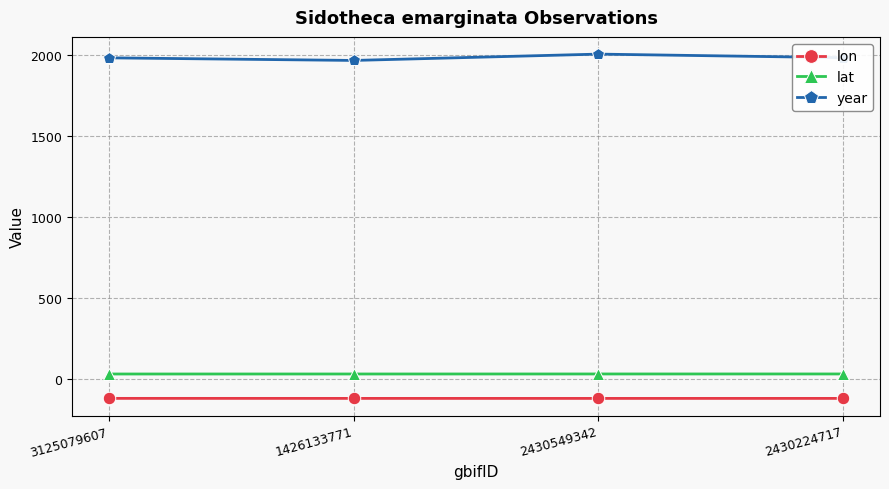

What is the sum of the year values at 2430224717 and 2430549342?

3984.0